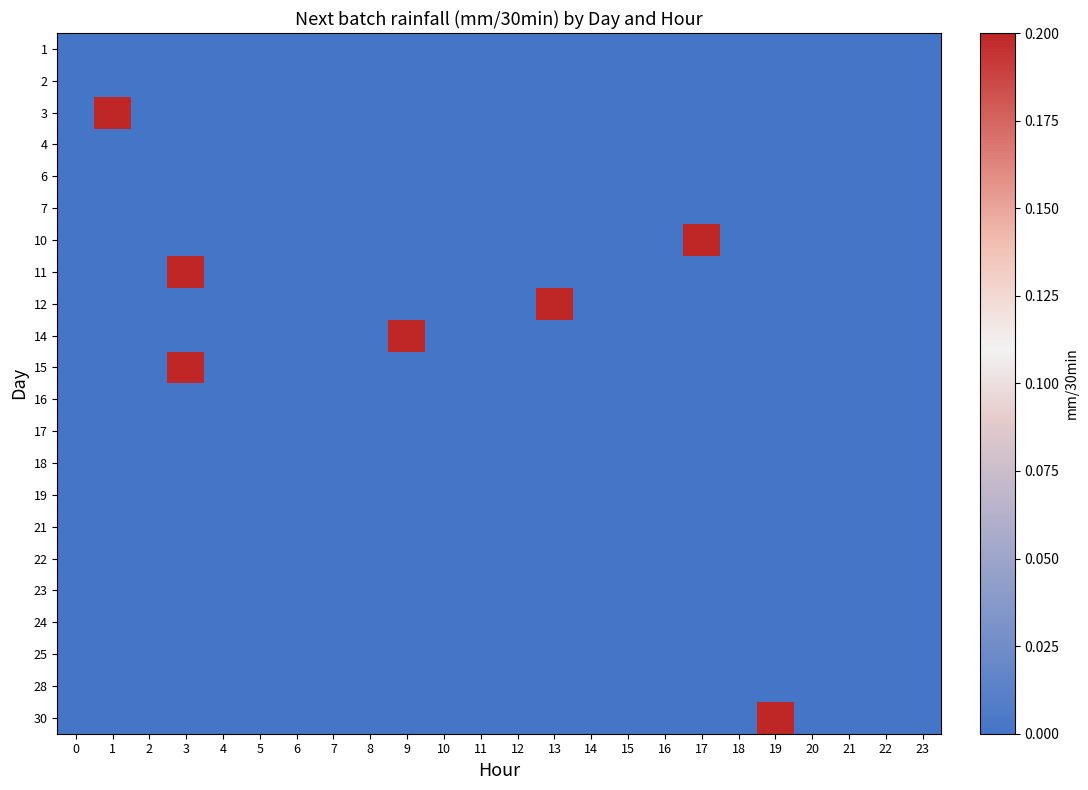

Reading right to left, transcribe all the data shown in this chart.

1: 23=0.0	22=0.0	21=0.0	20=0.0	19=0.0	18=0.0	17=0.0	16=0.0	15=0.0	14=0.0	13=0.0	12=0.0	11=0.0	10=0.0	9=0.0	8=0.0	7=0.0	6=0.0	5=0.0	4=0.0	3=0.0	2=0.0	1=0.0	0=0.0
2: 23=0.0	22=0.0	21=0.0	20=0.0	19=0.0	18=0.0	17=0.0	16=0.0	15=0.0	14=0.0	13=0.0	12=0.0	11=0.0	10=0.0	9=0.0	8=0.0	7=0.0	6=0.0	5=0.0	4=0.0	3=0.0	2=0.0	1=0.0	0=0.0
3: 23=0.0	22=0.0	21=0.0	20=0.0	19=0.0	18=0.0	17=0.0	16=0.0	15=0.0	14=0.0	13=0.0	12=0.0	11=0.0	10=0.0	9=0.0	8=0.0	7=0.0	6=0.0	5=0.0	4=0.0	3=0.0	2=0.0	1=0.2	0=0.0
4: 23=0.0	22=0.0	21=0.0	20=0.0	19=0.0	18=0.0	17=0.0	16=0.0	15=0.0	14=0.0	13=0.0	12=0.0	11=0.0	10=0.0	9=0.0	8=0.0	7=0.0	6=0.0	5=0.0	4=0.0	3=0.0	2=0.0	1=0.0	0=0.0
6: 23=0.0	22=0.0	21=0.0	20=0.0	19=0.0	18=0.0	17=0.0	16=0.0	15=0.0	14=0.0	13=0.0	12=0.0	11=0.0	10=0.0	9=0.0	8=0.0	7=0.0	6=0.0	5=0.0	4=0.0	3=0.0	2=0.0	1=0.0	0=0.0
7: 23=0.0	22=0.0	21=0.0	20=0.0	19=0.0	18=0.0	17=0.0	16=0.0	15=0.0	14=0.0	13=0.0	12=0.0	11=0.0	10=0.0	9=0.0	8=0.0	7=0.0	6=0.0	5=0.0	4=0.0	3=0.0	2=0.0	1=0.0	0=0.0
10: 23=0.0	22=0.0	21=0.0	20=0.0	19=0.0	18=0.0	17=0.2	16=0.0	15=0.0	14=0.0	13=0.0	12=0.0	11=0.0	10=0.0	9=0.0	8=0.0	7=0.0	6=0.0	5=0.0	4=0.0	3=0.0	2=0.0	1=0.0	0=0.0
11: 23=0.0	22=0.0	21=0.0	20=0.0	19=0.0	18=0.0	17=0.0	16=0.0	15=0.0	14=0.0	13=0.0	12=0.0	11=0.0	10=0.0	9=0.0	8=0.0	7=0.0	6=0.0	5=0.0	4=0.0	3=0.2	2=0.0	1=0.0	0=0.0
12: 23=0.0	22=0.0	21=0.0	20=0.0	19=0.0	18=0.0	17=0.0	16=0.0	15=0.0	14=0.0	13=0.2	12=0.0	11=0.0	10=0.0	9=0.0	8=0.0	7=0.0	6=0.0	5=0.0	4=0.0	3=0.0	2=0.0	1=0.0	0=0.0
14: 23=0.0	22=0.0	21=0.0	20=0.0	19=0.0	18=0.0	17=0.0	16=0.0	15=0.0	14=0.0	13=0.0	12=0.0	11=0.0	10=0.0	9=0.2	8=0.0	7=0.0	6=0.0	5=0.0	4=0.0	3=0.0	2=0.0	1=0.0	0=0.0
15: 23=0.0	22=0.0	21=0.0	20=0.0	19=0.0	18=0.0	17=0.0	16=0.0	15=0.0	14=0.0	13=0.0	12=0.0	11=0.0	10=0.0	9=0.0	8=0.0	7=0.0	6=0.0	5=0.0	4=0.0	3=0.2	2=0.0	1=0.0	0=0.0
16: 23=0.0	22=0.0	21=0.0	20=0.0	19=0.0	18=0.0	17=0.0	16=0.0	15=0.0	14=0.0	13=0.0	12=0.0	11=0.0	10=0.0	9=0.0	8=0.0	7=0.0	6=0.0	5=0.0	4=0.0	3=0.0	2=0.0	1=0.0	0=0.0
17: 23=0.0	22=0.0	21=0.0	20=0.0	19=0.0	18=0.0	17=0.0	16=0.0	15=0.0	14=0.0	13=0.0	12=0.0	11=0.0	10=0.0	9=0.0	8=0.0	7=0.0	6=0.0	5=0.0	4=0.0	3=0.0	2=0.0	1=0.0	0=0.0
18: 23=0.0	22=0.0	21=0.0	20=0.0	19=0.0	18=0.0	17=0.0	16=0.0	15=0.0	14=0.0	13=0.0	12=0.0	11=0.0	10=0.0	9=0.0	8=0.0	7=0.0	6=0.0	5=0.0	4=0.0	3=0.0	2=0.0	1=0.0	0=0.0
19: 23=0.0	22=0.0	21=0.0	20=0.0	19=0.0	18=0.0	17=0.0	16=0.0	15=0.0	14=0.0	13=0.0	12=0.0	11=0.0	10=0.0	9=0.0	8=0.0	7=0.0	6=0.0	5=0.0	4=0.0	3=0.0	2=0.0	1=0.0	0=0.0
21: 23=0.0	22=0.0	21=0.0	20=0.0	19=0.0	18=0.0	17=0.0	16=0.0	15=0.0	14=0.0	13=0.0	12=0.0	11=0.0	10=0.0	9=0.0	8=0.0	7=0.0	6=0.0	5=0.0	4=0.0	3=0.0	2=0.0	1=0.0	0=0.0
22: 23=0.0	22=0.0	21=0.0	20=0.0	19=0.0	18=0.0	17=0.0	16=0.0	15=0.0	14=0.0	13=0.0	12=0.0	11=0.0	10=0.0	9=0.0	8=0.0	7=0.0	6=0.0	5=0.0	4=0.0	3=0.0	2=0.0	1=0.0	0=0.0
23: 23=0.0	22=0.0	21=0.0	20=0.0	19=0.0	18=0.0	17=0.0	16=0.0	15=0.0	14=0.0	13=0.0	12=0.0	11=0.0	10=0.0	9=0.0	8=0.0	7=0.0	6=0.0	5=0.0	4=0.0	3=0.0	2=0.0	1=0.0	0=0.0
24: 23=0.0	22=0.0	21=0.0	20=0.0	19=0.0	18=0.0	17=0.0	16=0.0	15=0.0	14=0.0	13=0.0	12=0.0	11=0.0	10=0.0	9=0.0	8=0.0	7=0.0	6=0.0	5=0.0	4=0.0	3=0.0	2=0.0	1=0.0	0=0.0
25: 23=0.0	22=0.0	21=0.0	20=0.0	19=0.0	18=0.0	17=0.0	16=0.0	15=0.0	14=0.0	13=0.0	12=0.0	11=0.0	10=0.0	9=0.0	8=0.0	7=0.0	6=0.0	5=0.0	4=0.0	3=0.0	2=0.0	1=0.0	0=0.0
28: 23=0.0	22=0.0	21=0.0	20=0.0	19=0.0	18=0.0	17=0.0	16=0.0	15=0.0	14=0.0	13=0.0	12=0.0	11=0.0	10=0.0	9=0.0	8=0.0	7=0.0	6=0.0	5=0.0	4=0.0	3=0.0	2=0.0	1=0.0	0=0.0
30: 23=0.0	22=0.0	21=0.0	20=0.0	19=0.2	18=0.0	17=0.0	16=0.0	15=0.0	14=0.0	13=0.0	12=0.0	11=0.0	10=0.0	9=0.0	8=0.0	7=0.0	6=0.0	5=0.0	4=0.0	3=0.0	2=0.0	1=0.0	0=0.0